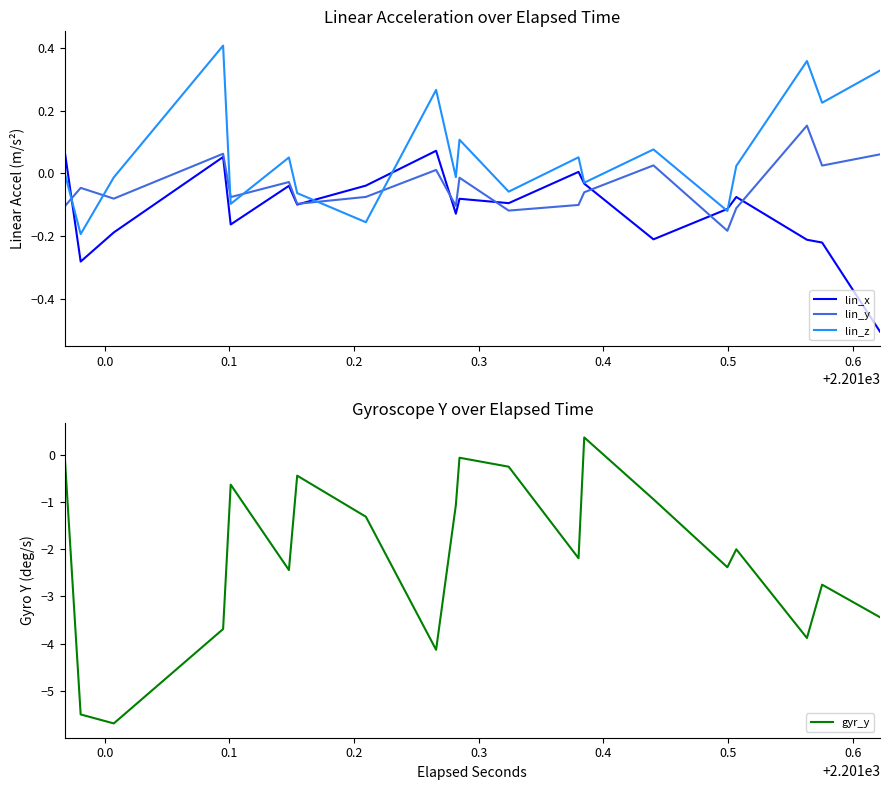

After their last crossing, which series has the higher values: lin_y or gyr_y?

lin_y